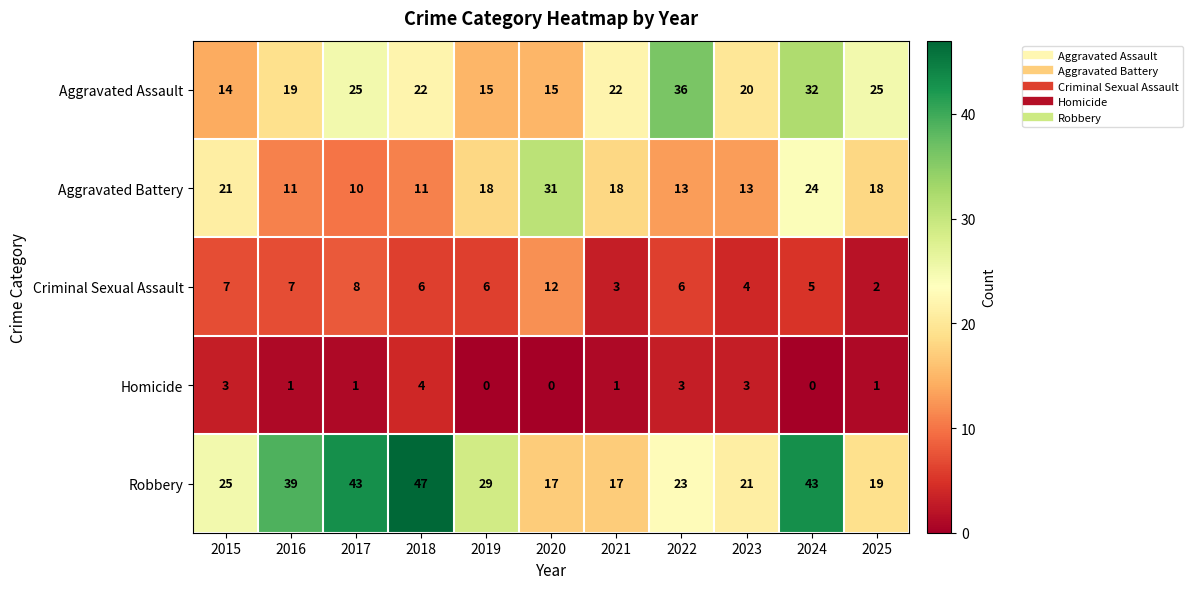

Which category has the lowest value in the Aggravated Battery series?

2017